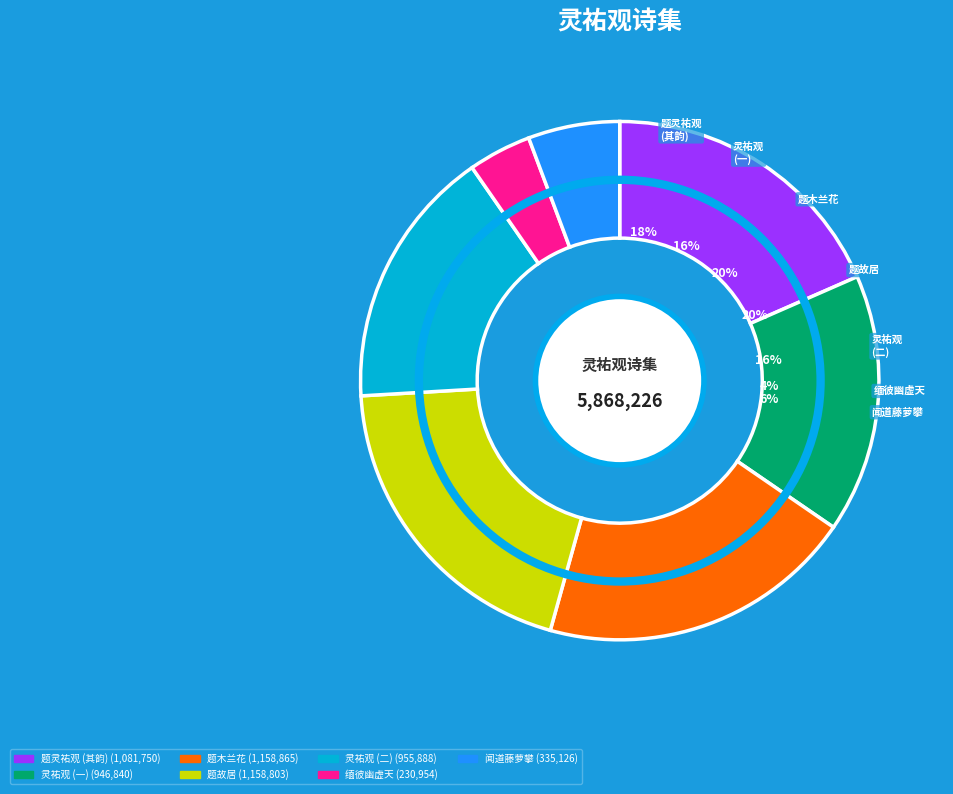

What is the total percentage of 灵祐观 and 与道按田至湖山有诗凡九章次其韵 题灵祐观?

34.7%